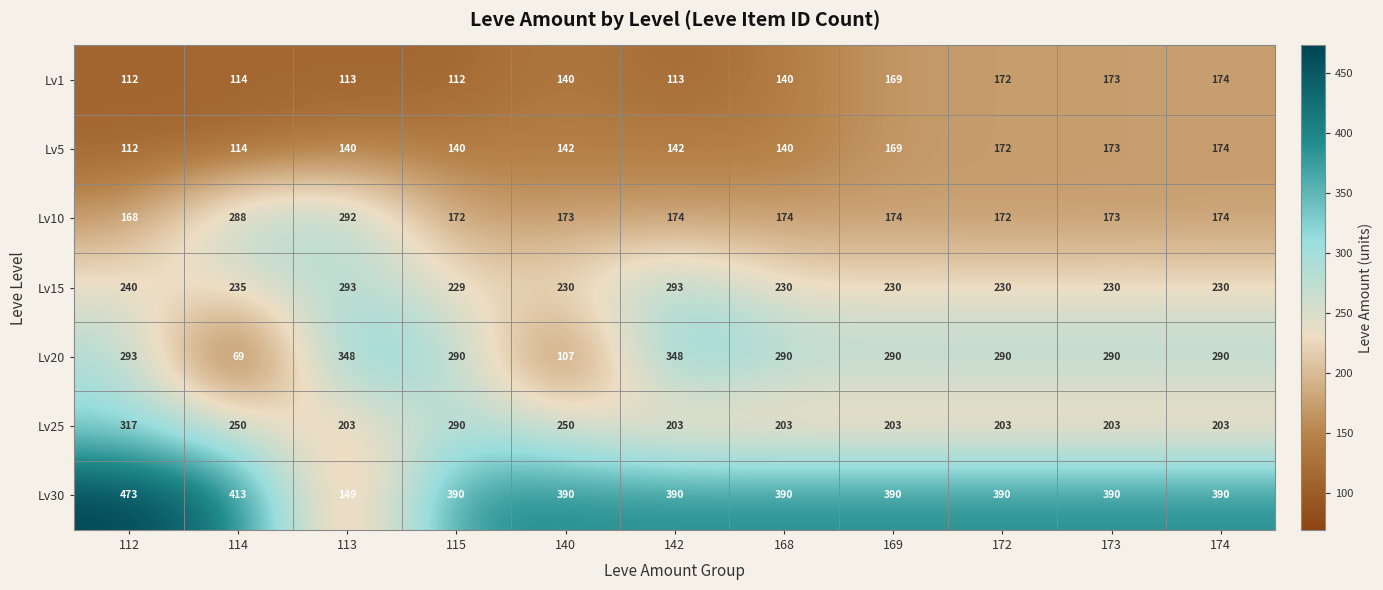

At how many categories does at least one series exceed 160?

11